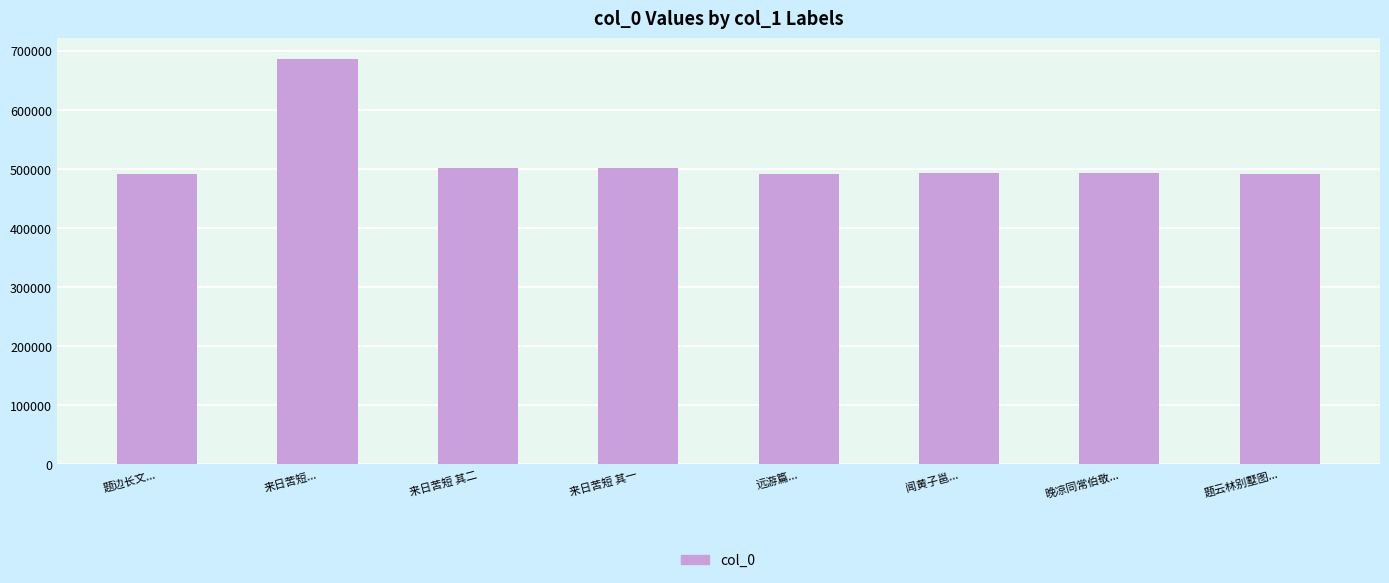

Is it true that the value at 来日苦短 其一 is 731137?

False